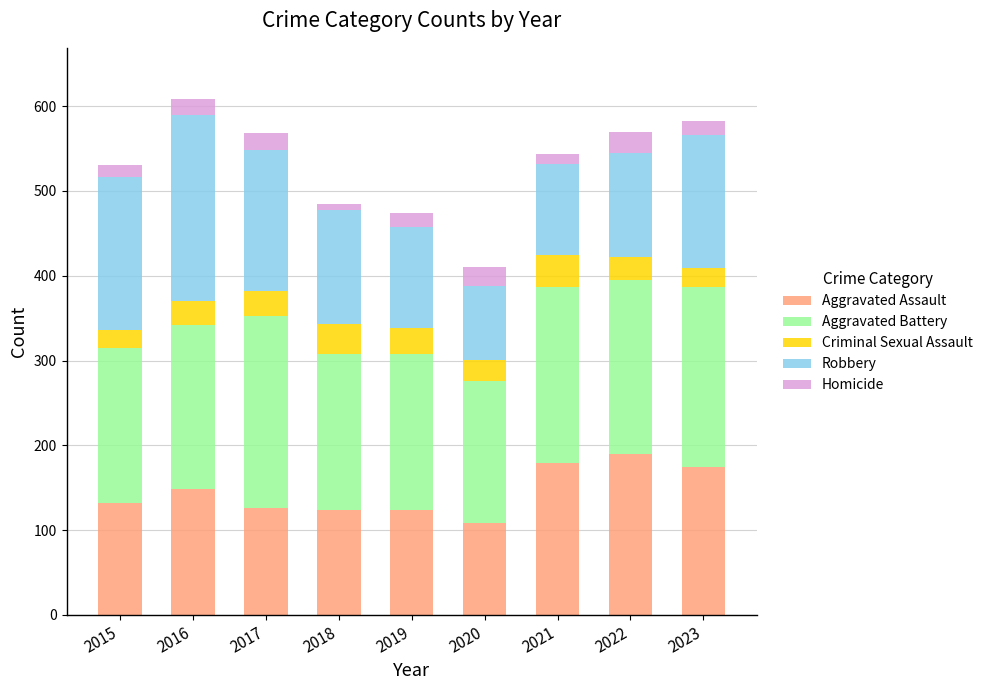

How many series are shown in this chart?

5